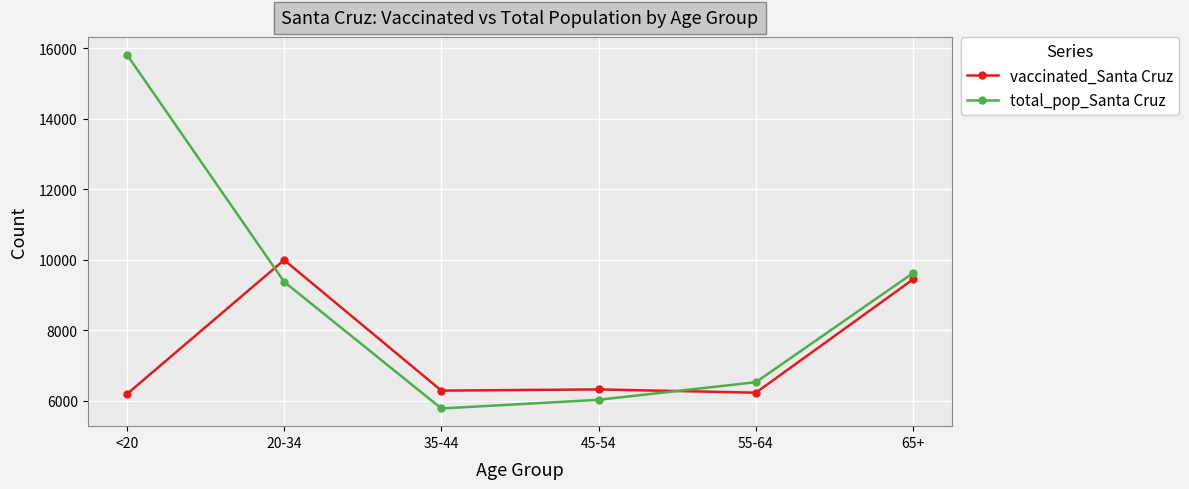

At which category is the sum across all series the highest?

<20